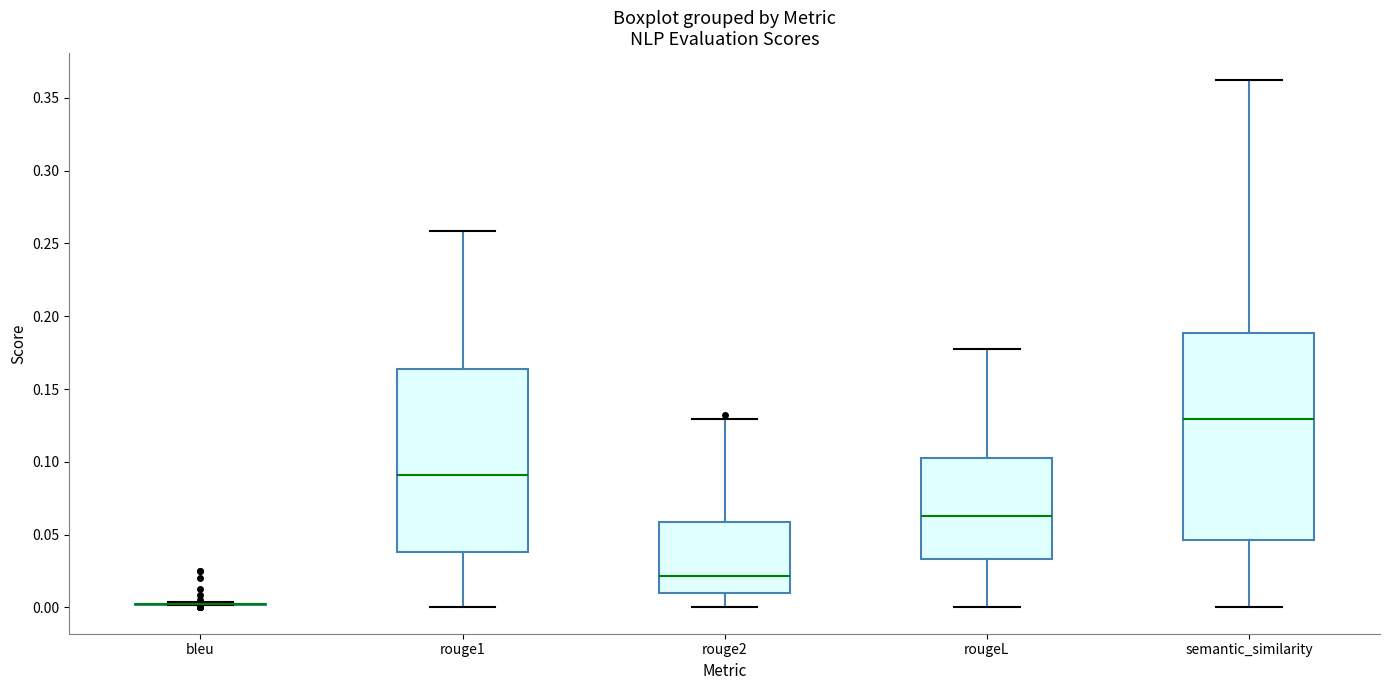

Reading left to right, read every box against the y-axis: the position of its median line, the range the box covers, and the ends of its whiskers. The values are not printed on the chart, so give them approximately, as read against the axis.

bleu: box collapsed to a line at 0.000, whiskers 0.000 to 0.005
rouge1: median 0.090, box 0.040 to 0.165, whiskers 0.000 to 0.260
rouge2: median 0.020, box 0.010 to 0.060, whiskers 0.000 to 0.130
rougeL: median 0.065, box 0.035 to 0.105, whiskers 0.000 to 0.175
semantic_similarity: median 0.130, box 0.045 to 0.190, whiskers 0.000 to 0.365